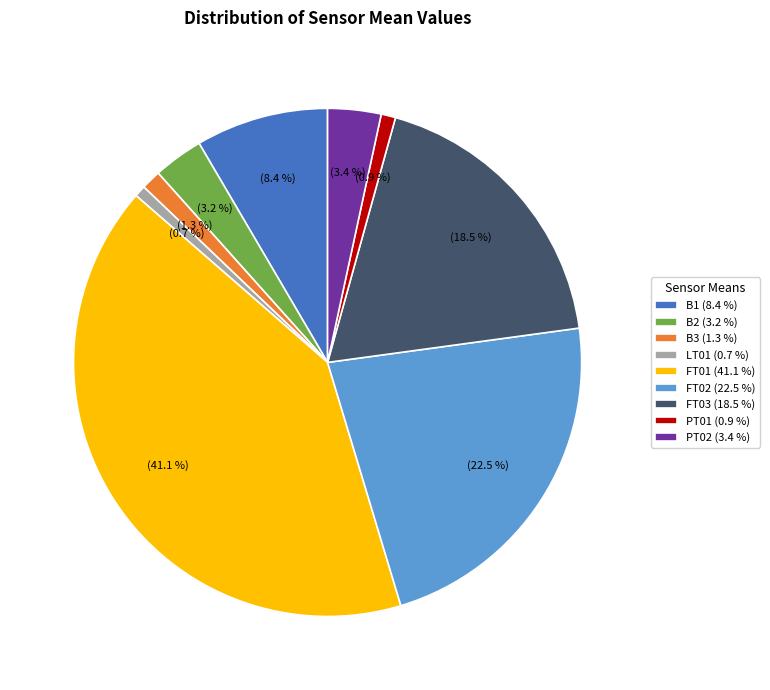

Does B1 (8.4 %) account for over 50% of the chart?

No